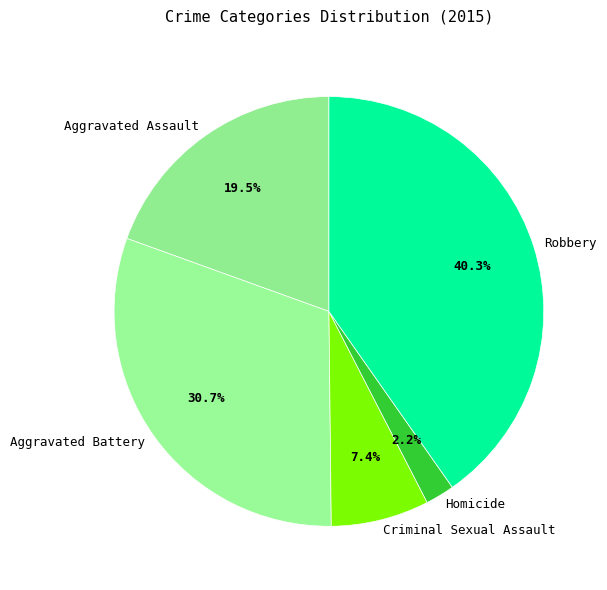

Which category has the biggest portion of the pie?

Robbery